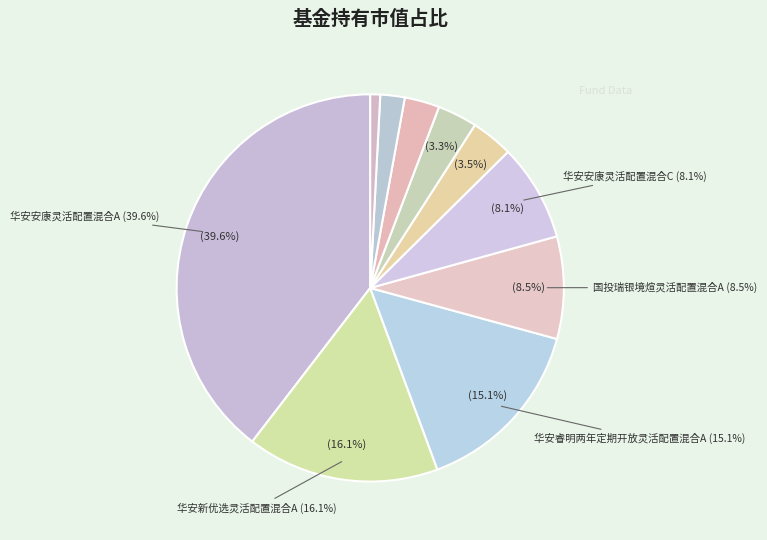

Which category has the biggest portion of the pie?

华安安康灵活配置混合A